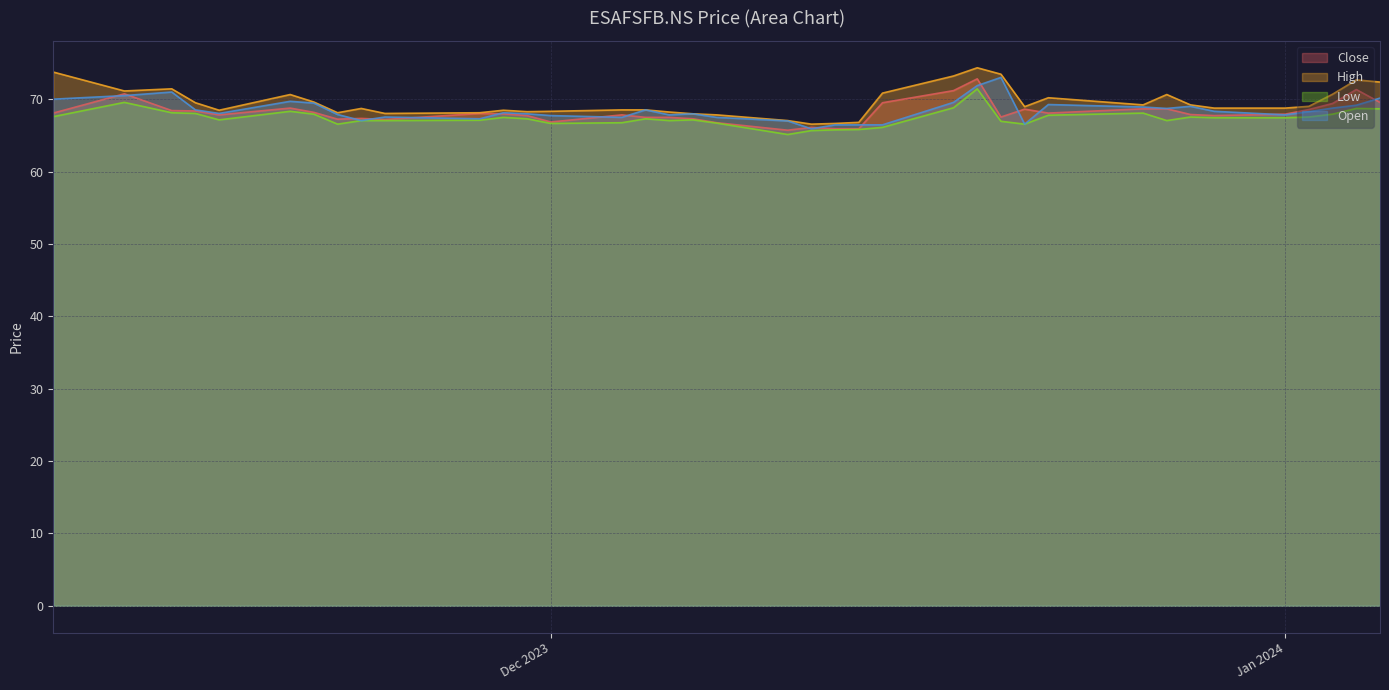

Rank the categories by High value from highest to lowest.

2023-12-19, 2023-11-10, 2023-12-20, 2023-12-18, 2024-01-04, 2024-01-05, 2023-11-15, 2023-11-13, 2023-12-15, 2024-01-03, 2023-12-27, 2023-11-20, 2023-12-22, 2023-11-21, 2023-11-16, 2023-12-28, 2023-12-26, 2024-01-02, 2023-12-21, 2024-01-01, 2023-12-29, 2023-11-23, 2023-12-04, 2023-12-05, 2023-11-17, 2023-11-29, 2023-12-01, 2023-11-30, 2023-12-06, 2023-11-22, 2023-11-28, 2023-11-24, 2023-12-07, 2023-12-08, 2023-12-11, 2023-12-14, 2023-12-13, 2023-12-12